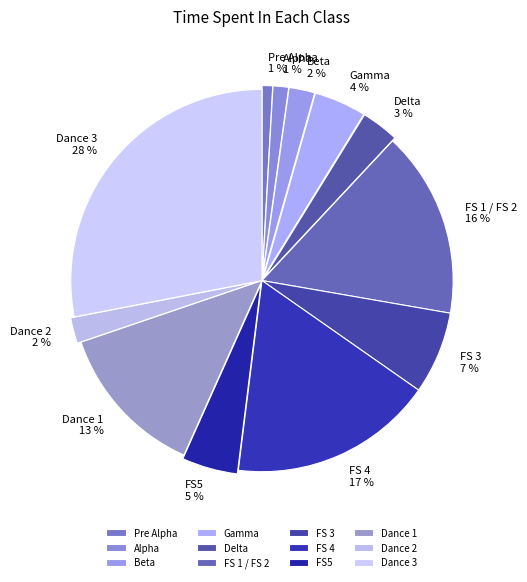

Between Pre Alpha and Dance 1, which is larger?

Dance 1